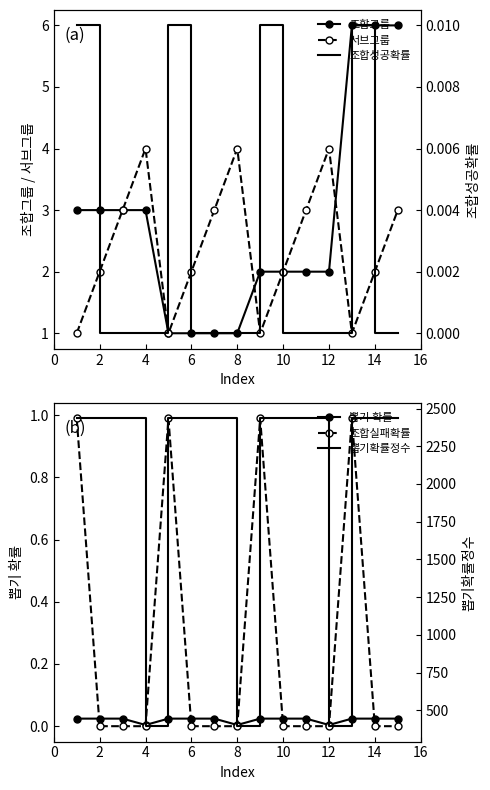

In 서브그룹, how many points are higher than both neighbors (excluding endpoints)?

3